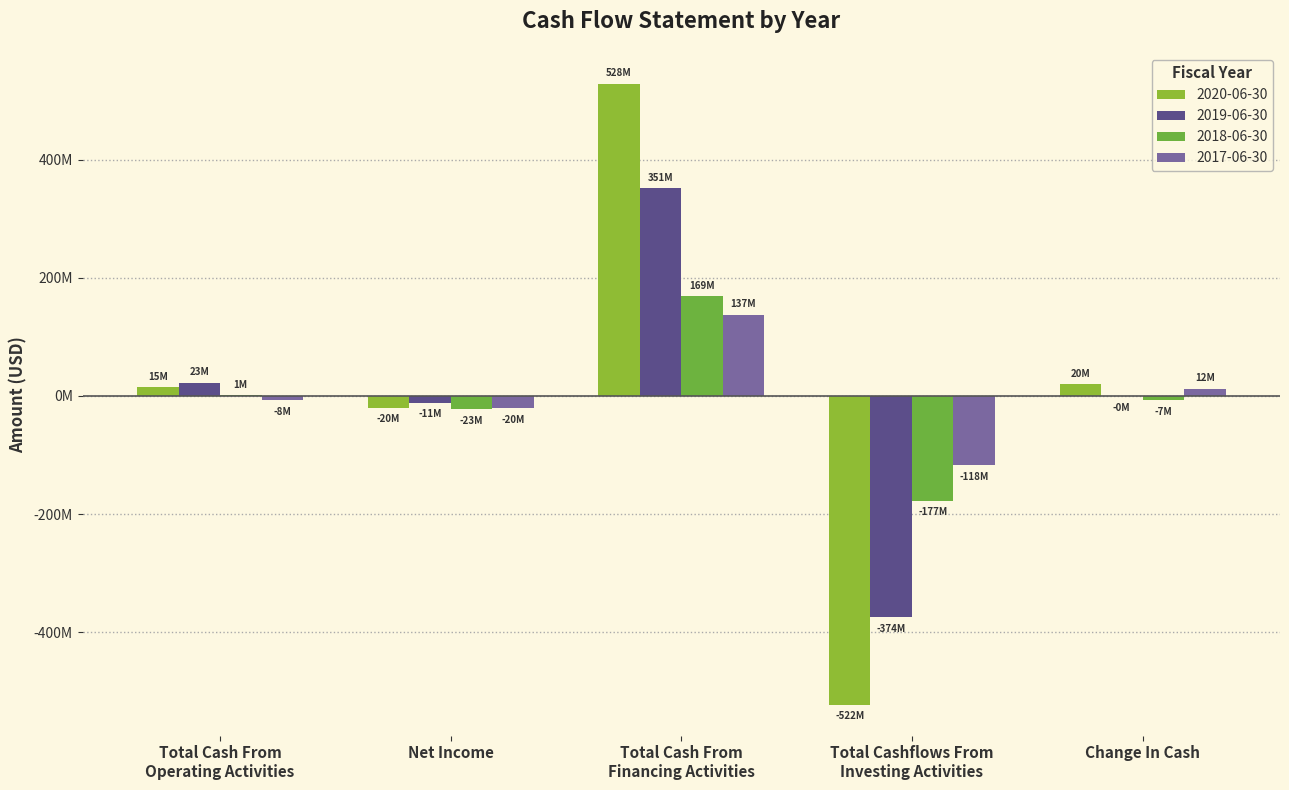

Are the bars grouped side by side (vs. stacked)?

Yes